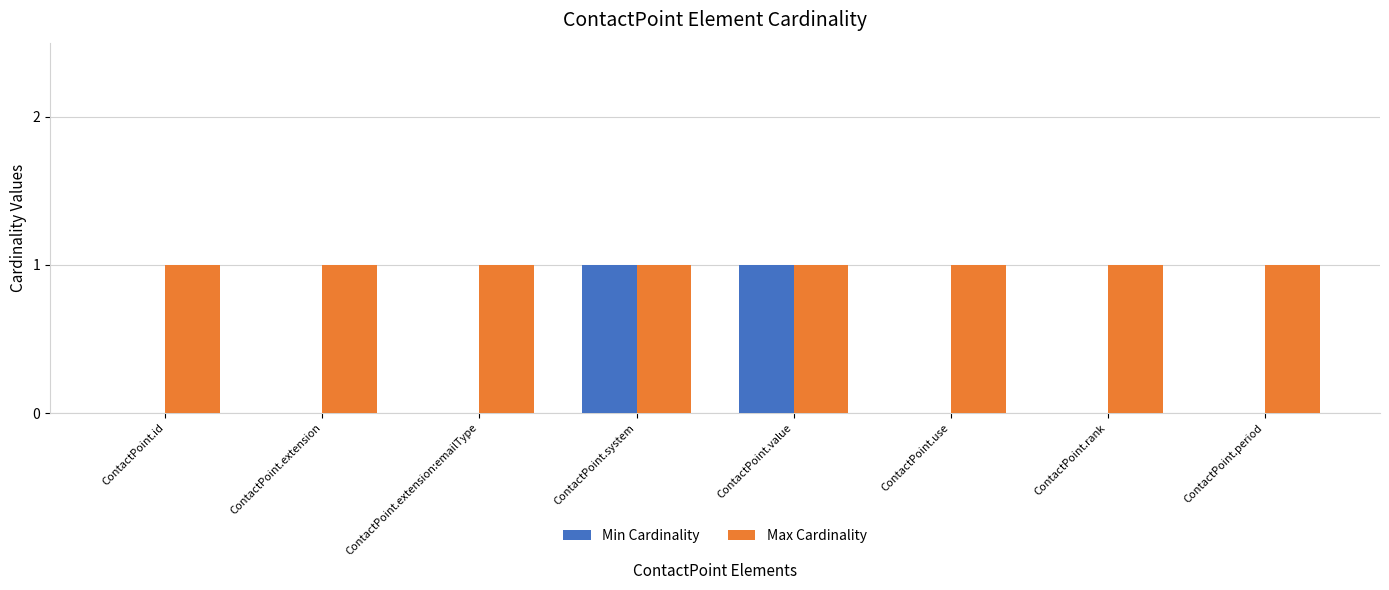

Which series has the widest spread of values?

Min Cardinality